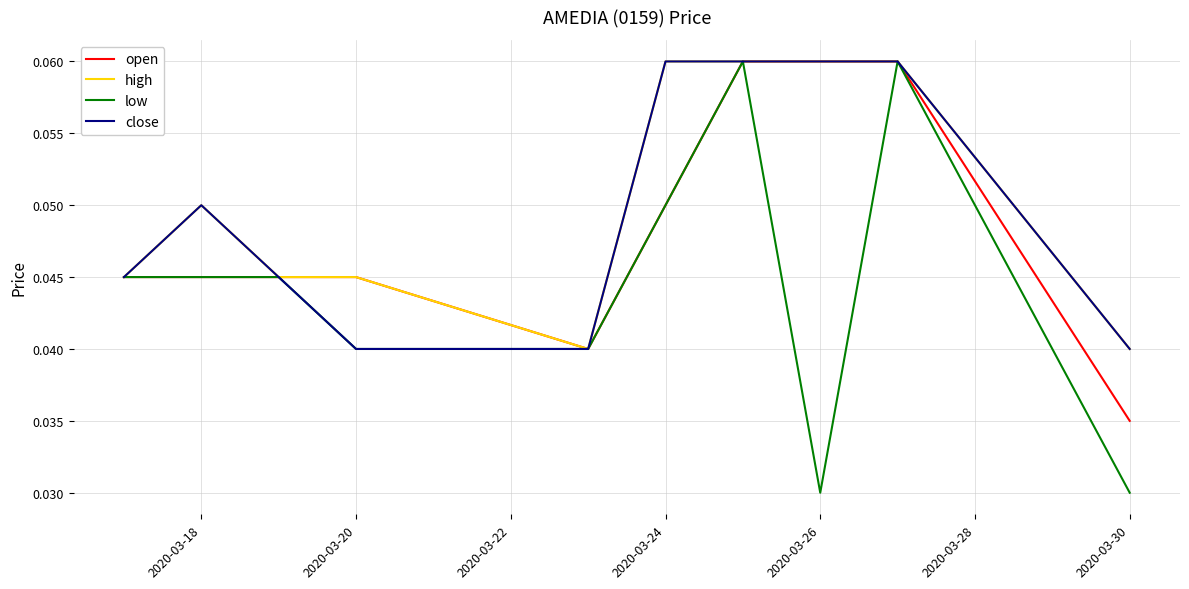

Which series has the widest spread of values?

low